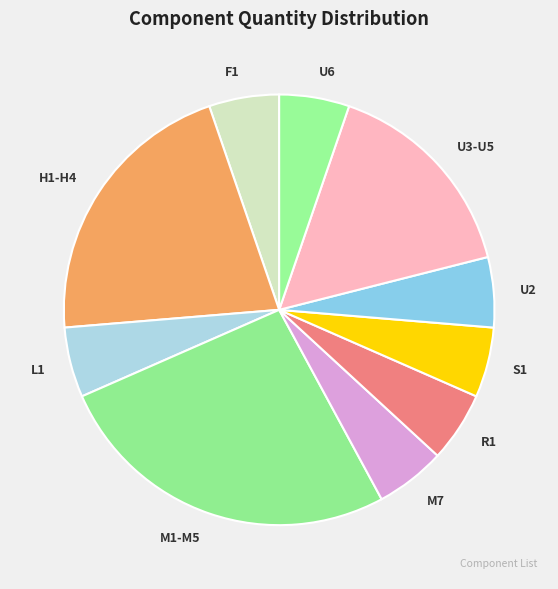

Combined, do R1 and U6 account for over 50%?

No